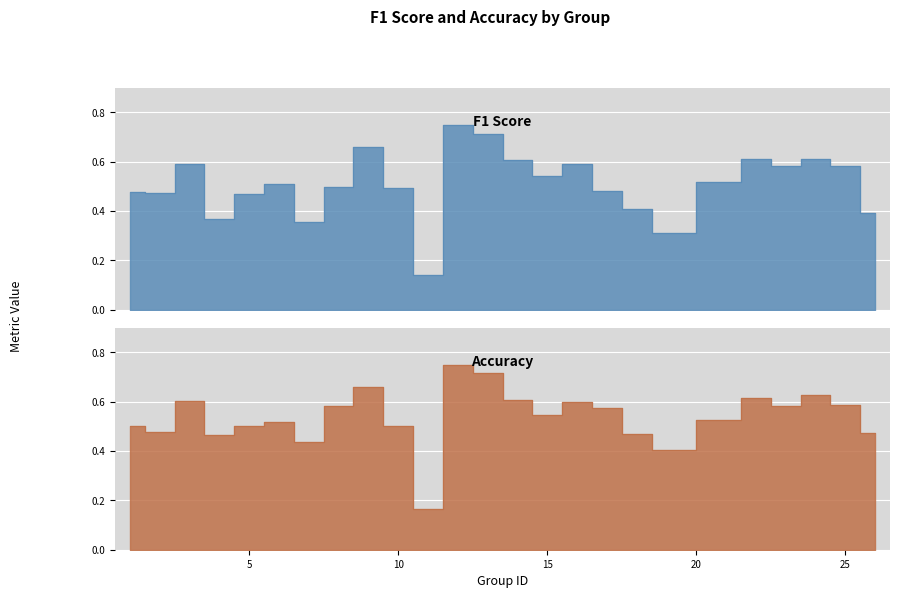

True or false: accuracy has a value of 0.4 at 19.

True